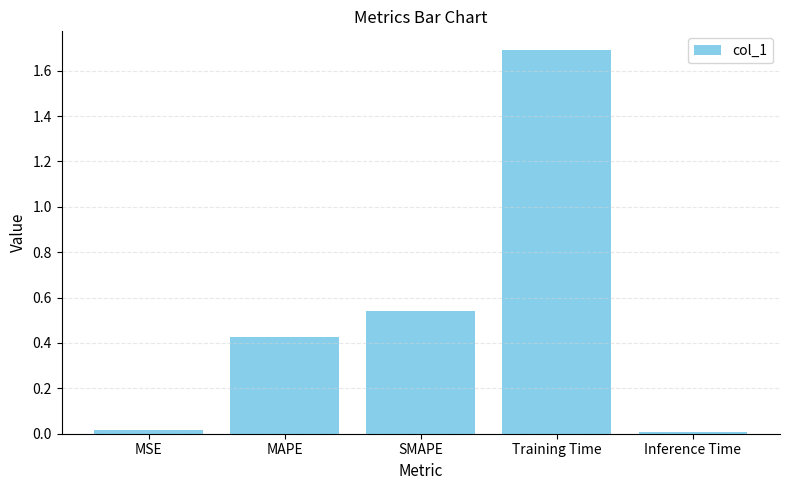

What is the difference between the values at Training Time and MAPE?

1.3